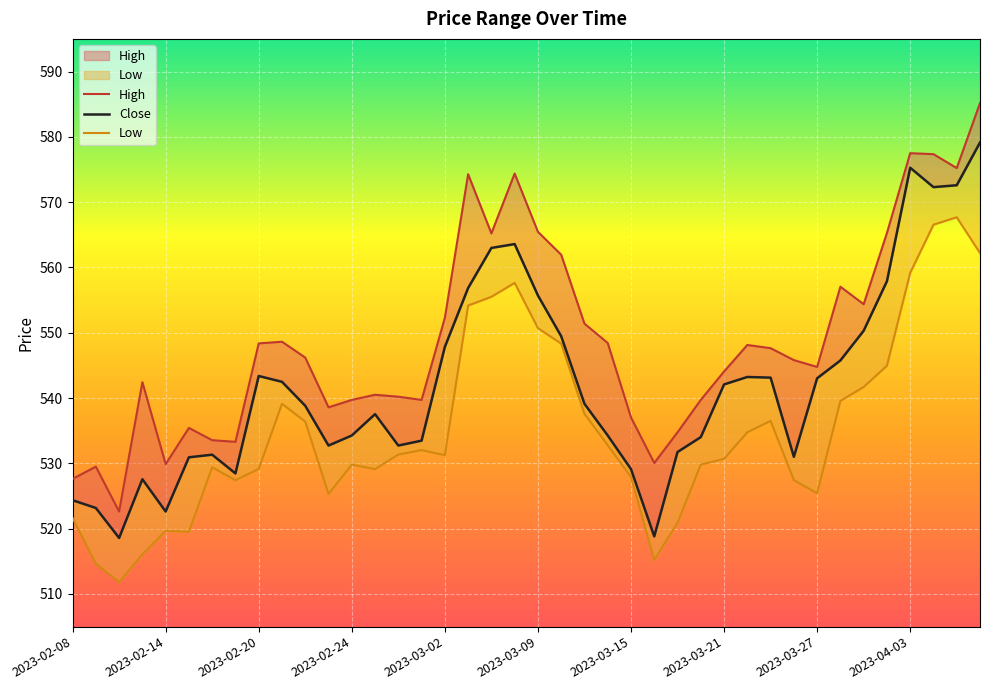

Count the number of categories in the chart.

40